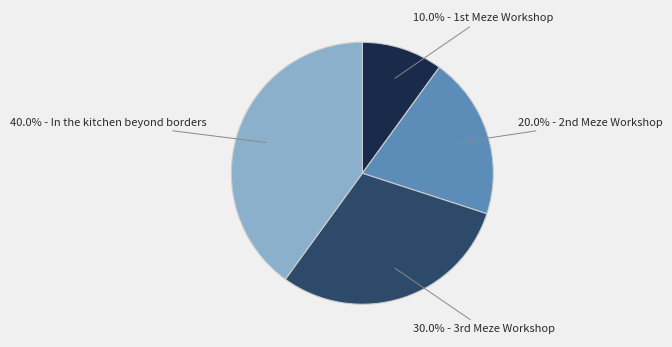

To the nearest percent, what is the difference between the largest and smallest slice percentages?

30%